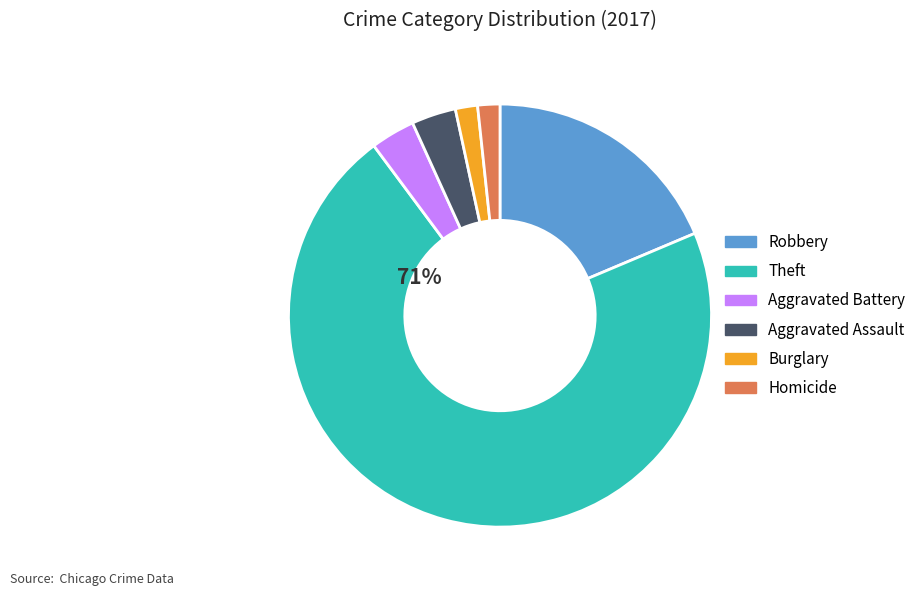

Is there a majority slice in this chart?

Yes